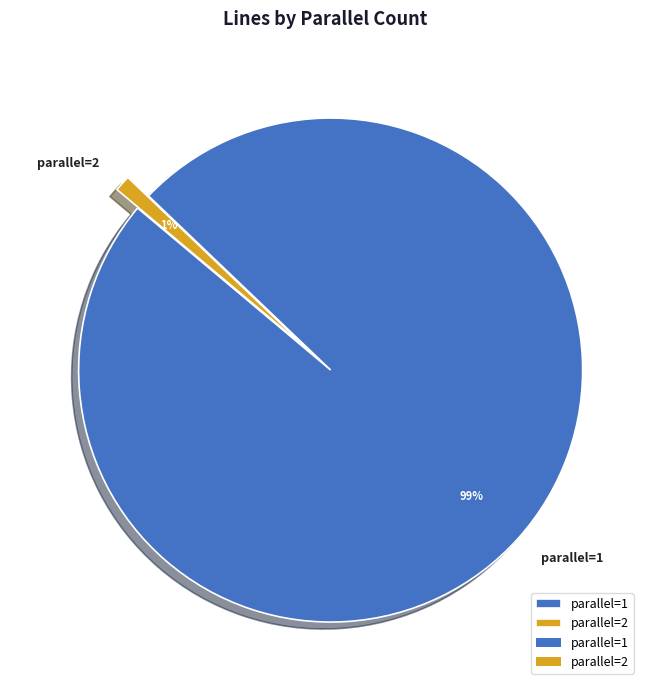

To the nearest percent, what portion does parallel=1 represent?

99%